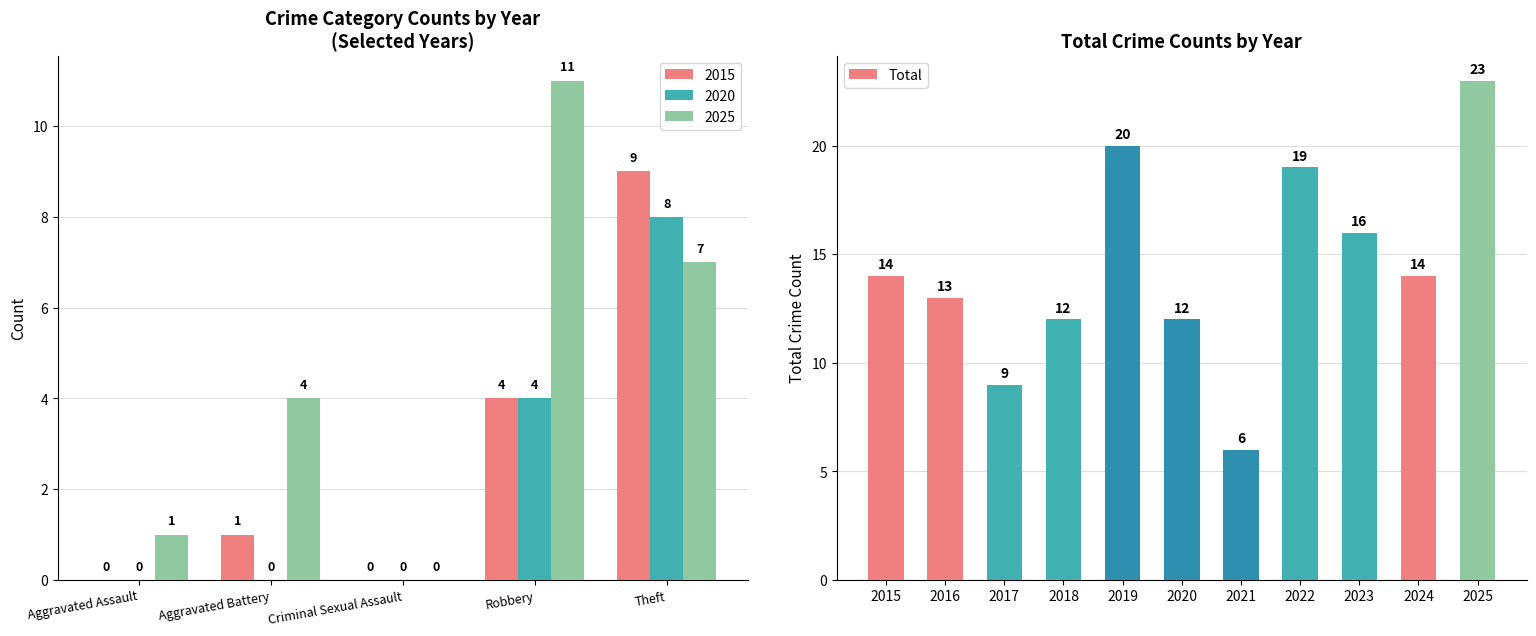

What is the maximum value shown in the chart?

23